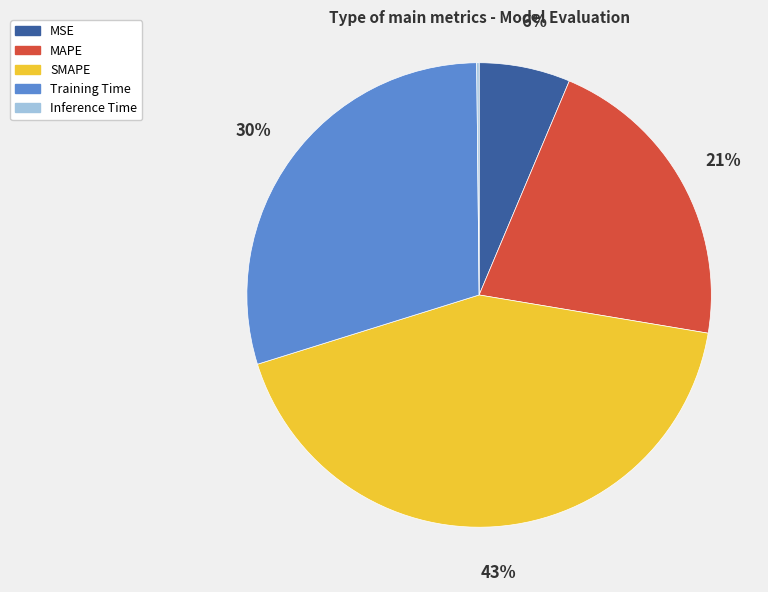

Is it true that MAPE is 21% of the pie?

True